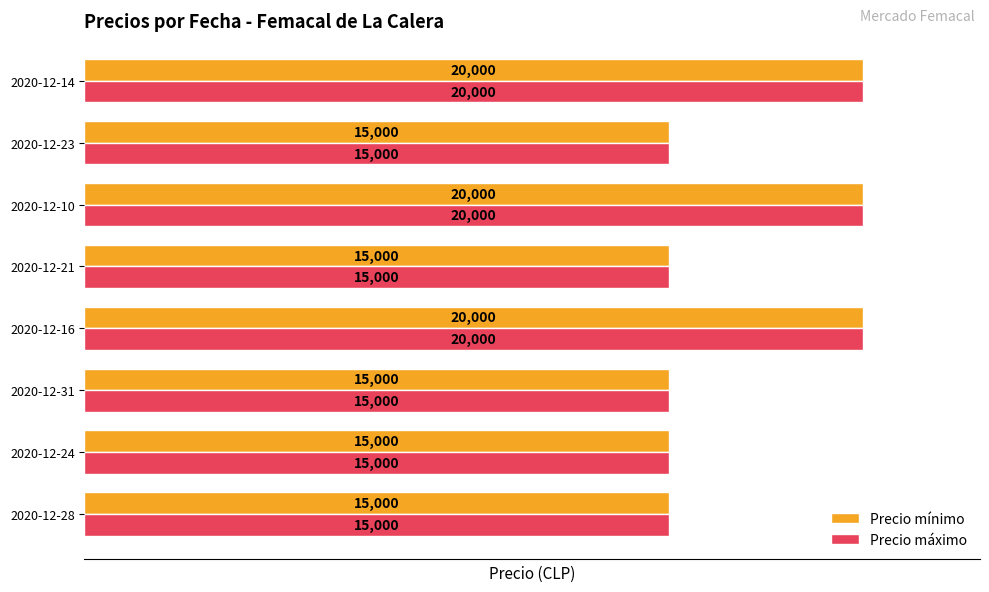

What is the approximate value of Precio mínimo at 2020-12-21, to the nearest 10?

15000